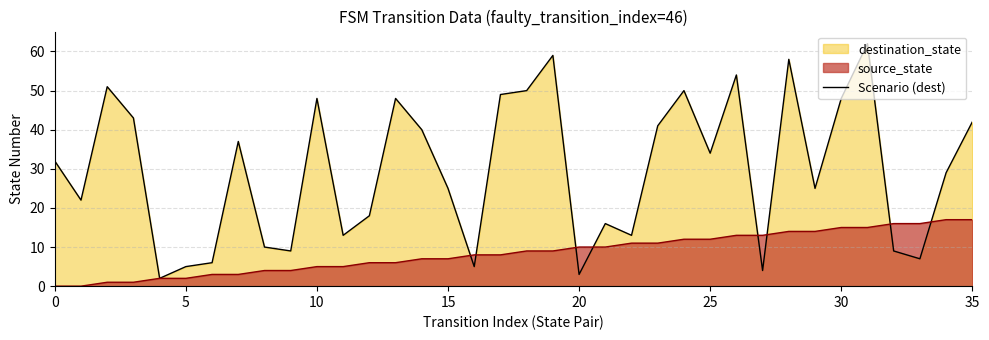

Does the chart have visible grid lines?

Yes